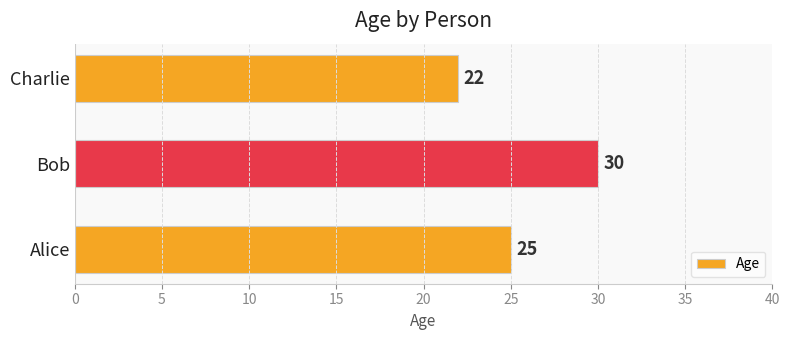

Reading bottom to top, what are all the values shown in this chart?

25	30	22